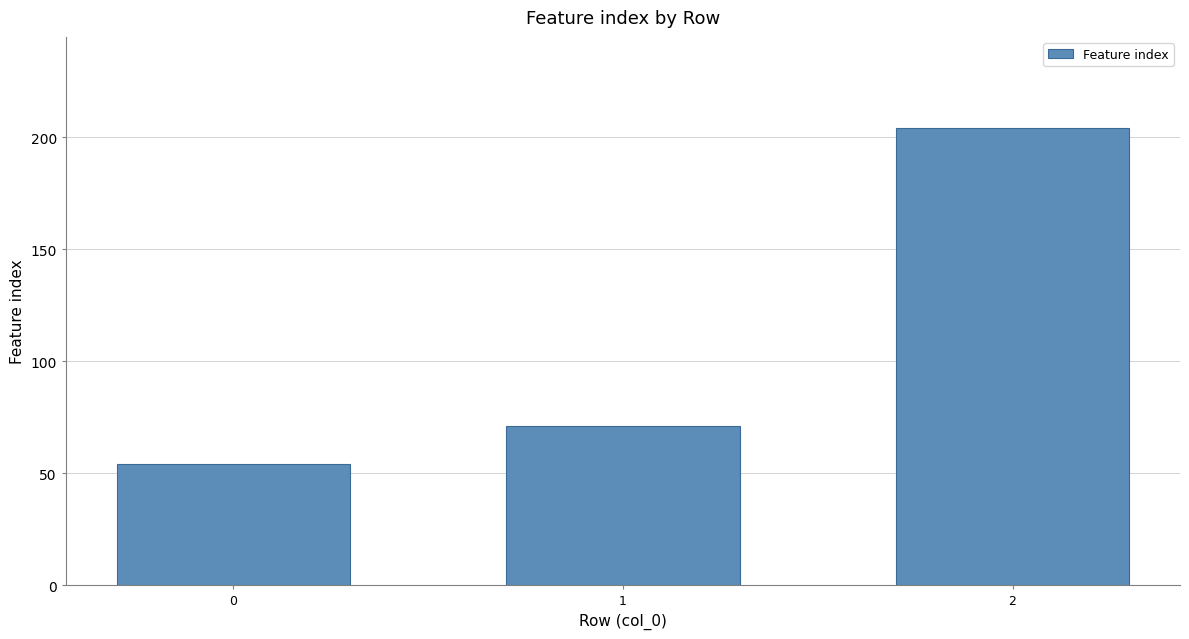

Approximately how many times larger is the value at 0 compared to 1?

0.8